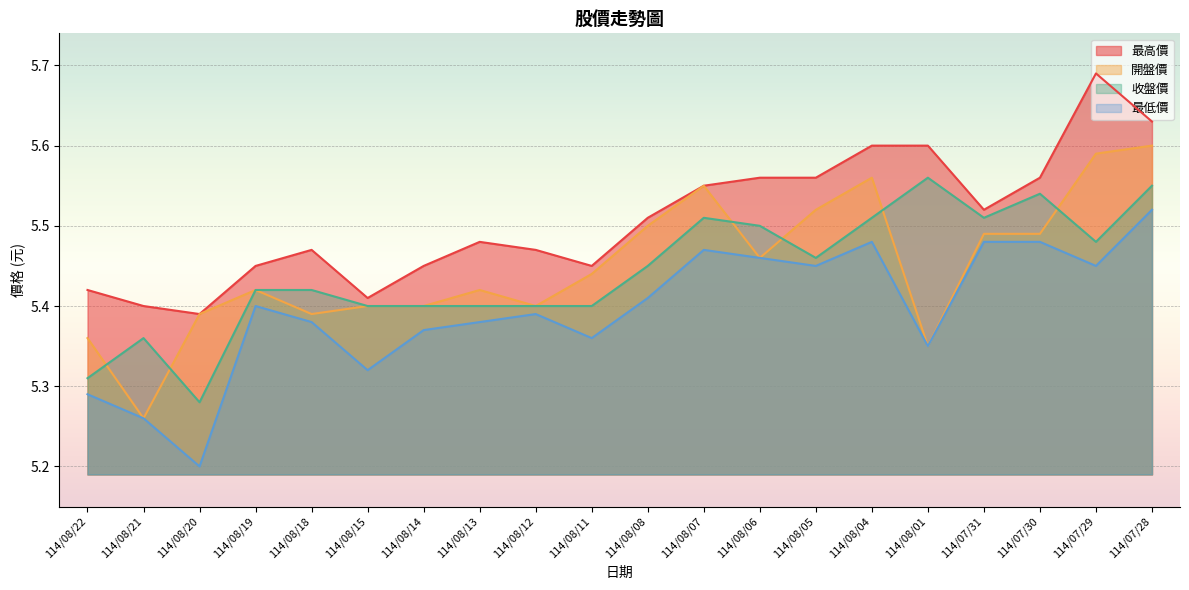

True or false: 最低價 and 開盤價 cross at least once.

False